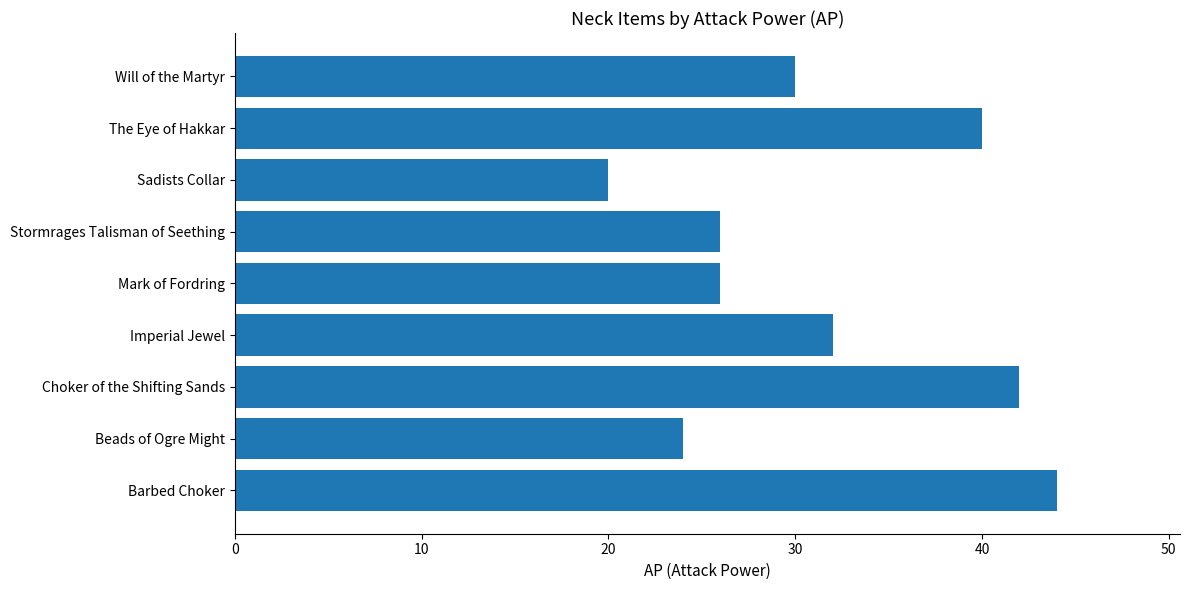

True or false: the data shows 16 at The Eye of Hakkar.

False